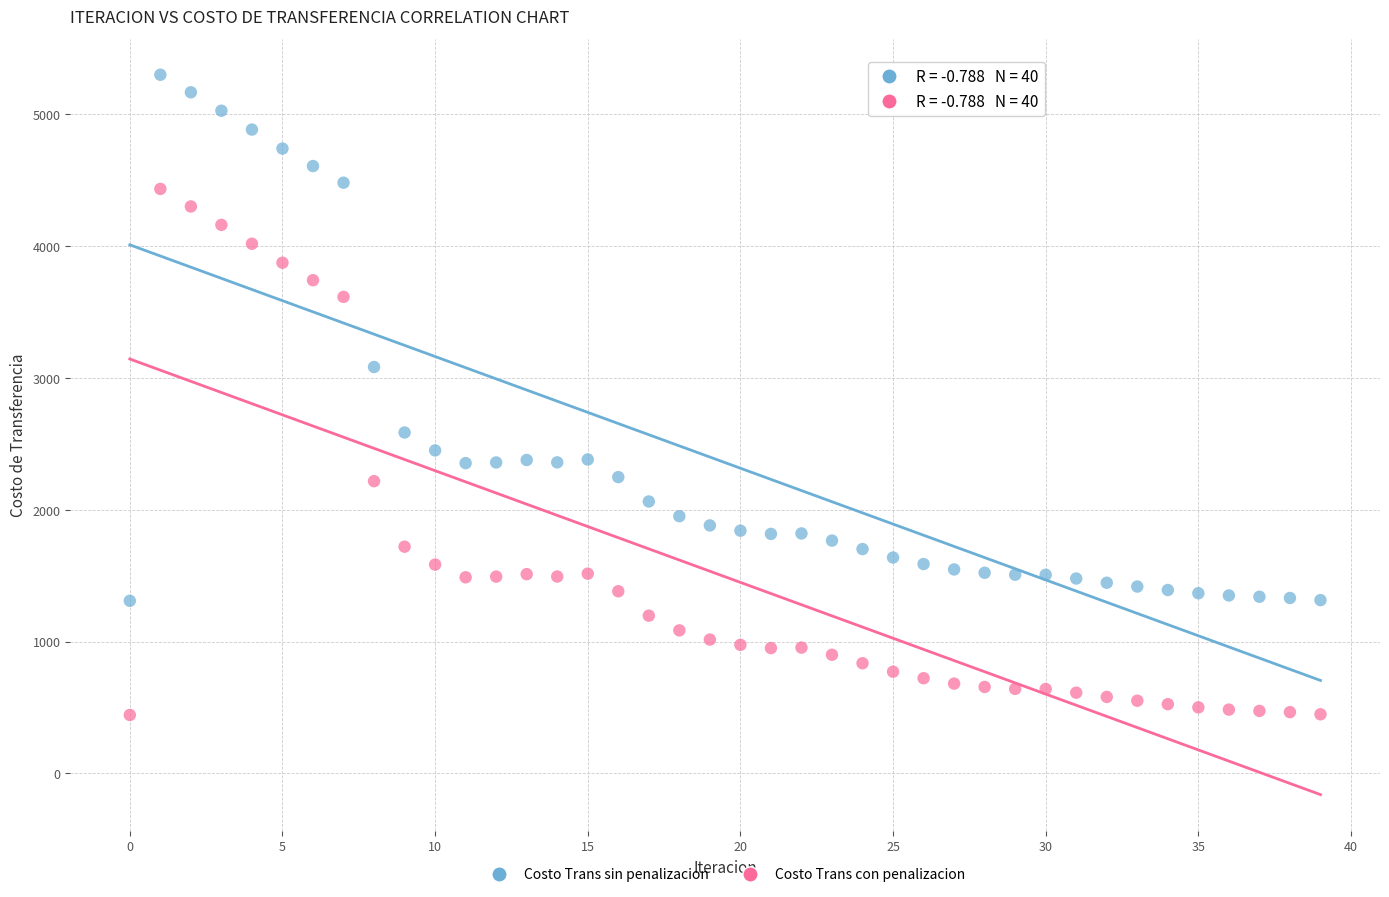

What are all the series names shown in the legend?

Costo Trans sin penalizacion, Costo Trans con penalizacion